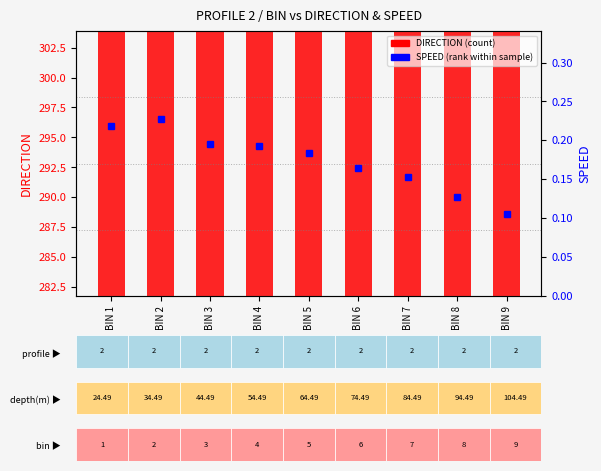

Rank the categories by DIRECTION value from highest to lowest.

BIN 1, BIN 8, BIN 2, BIN 3, BIN 4, BIN 5, BIN 7, BIN 6, BIN 9